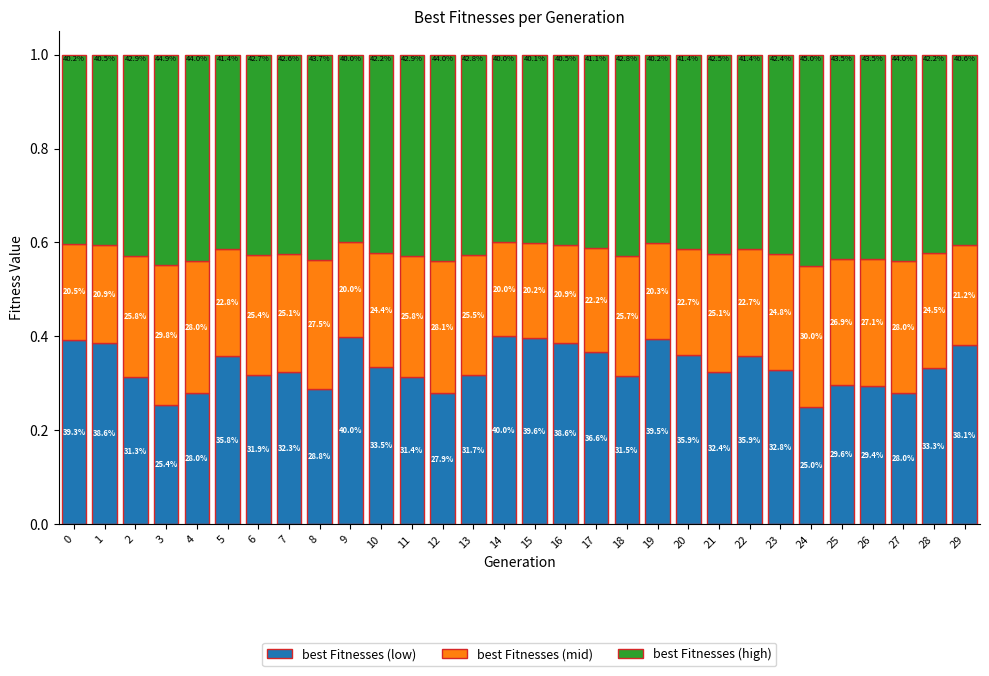

What are all the series names shown in the legend?

best Fitnesses (low), best Fitnesses (mid), best Fitnesses (high)